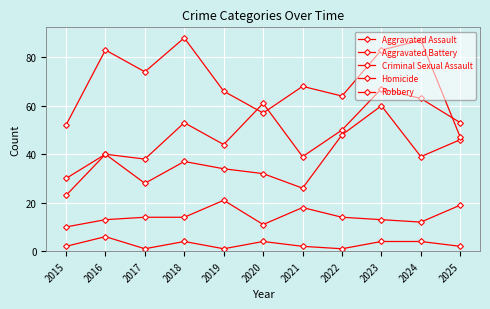

True or false: Criminal Sexual Assault and Aggravated Assault intersect in this chart.

False